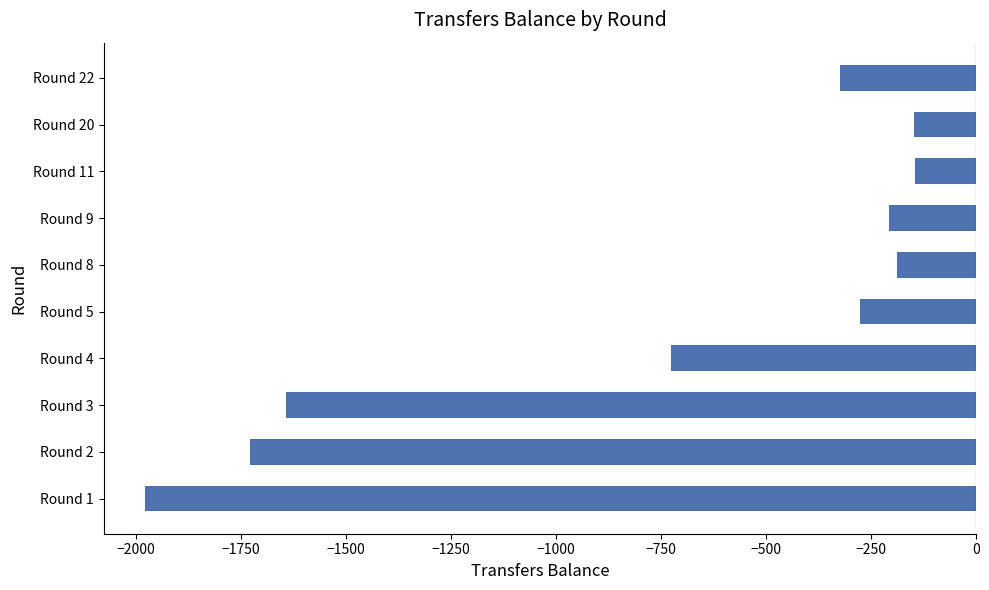

How many series are shown in this chart?

1